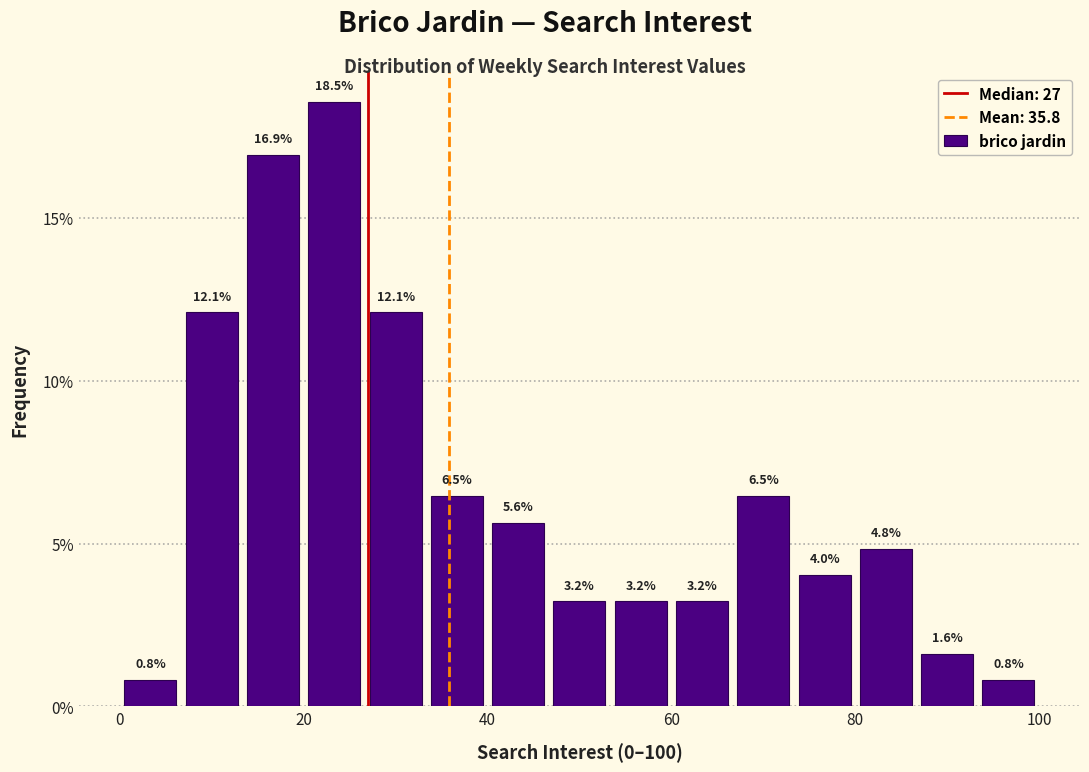

Read against the x-axis, roughly where is the centre of the tallest bar?

24